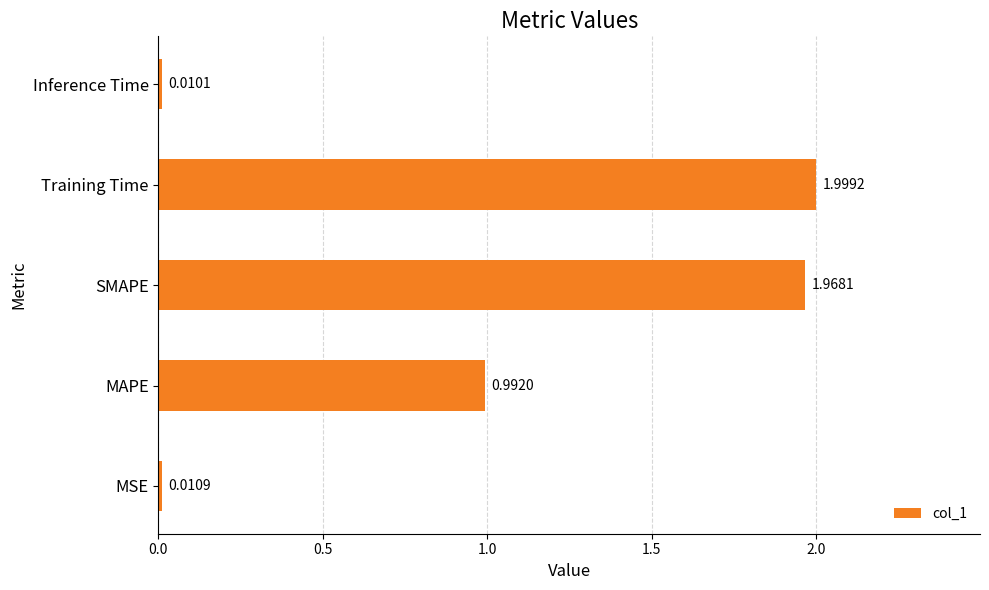

What is the sum of the values at MAPE and Training Time?

3.0